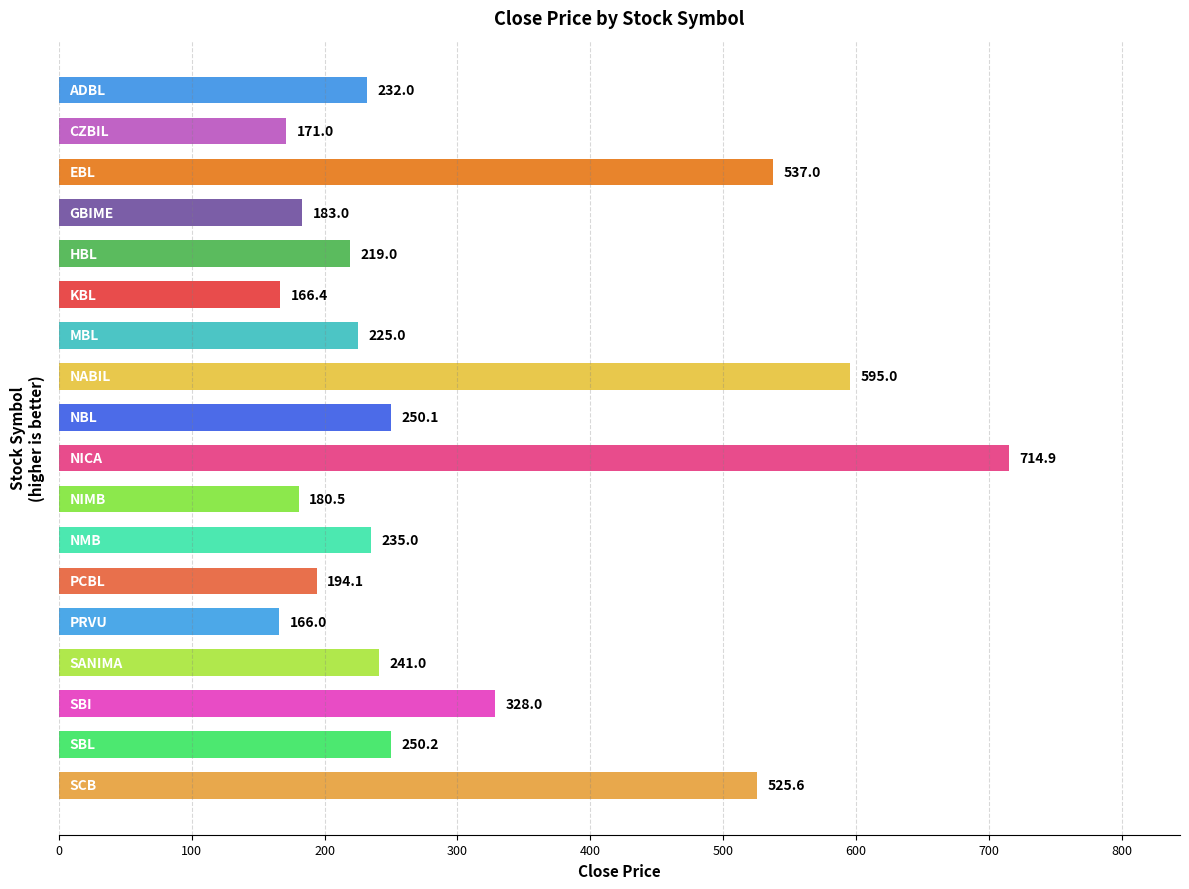

What is the difference between the second highest and second lowest values?

428.6